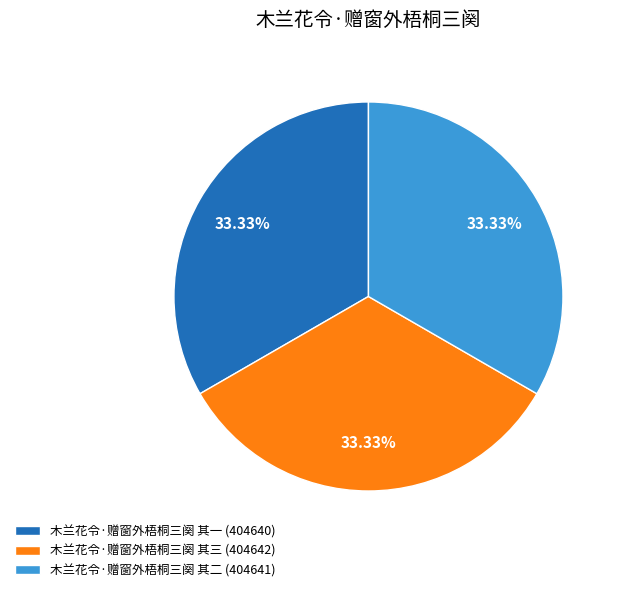

Is there a majority slice in this chart?

No